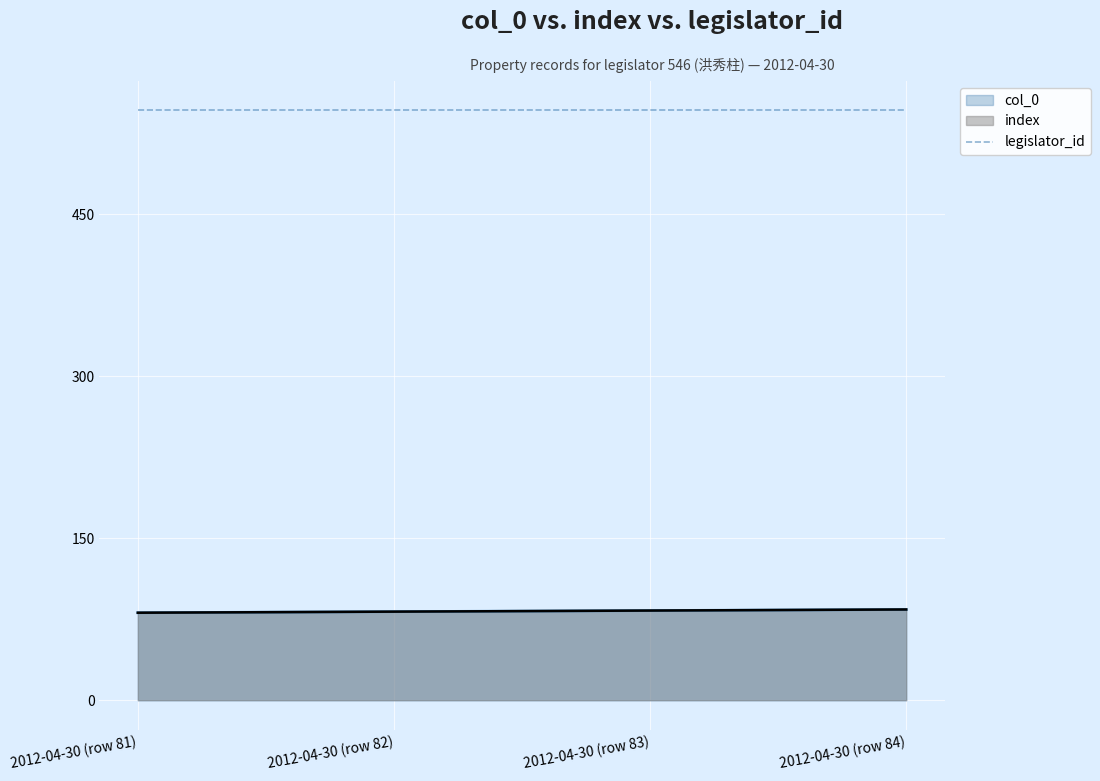

What is the label of the 4th point from the right?

2012-04-30 (row 81)